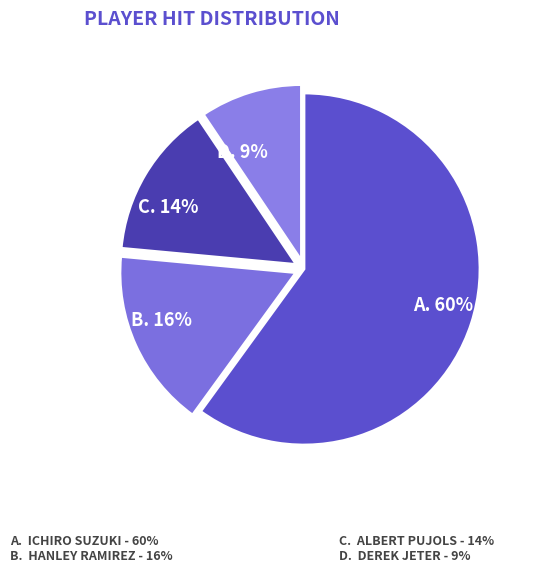

How many segments does this pie chart have?

4